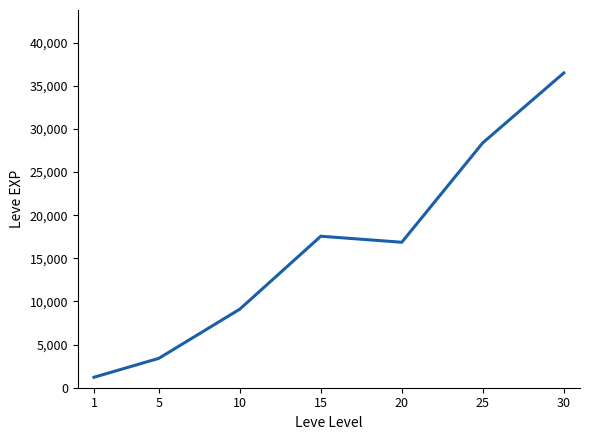

What is the ratio of the value at 15 to the value at 1?

14.5